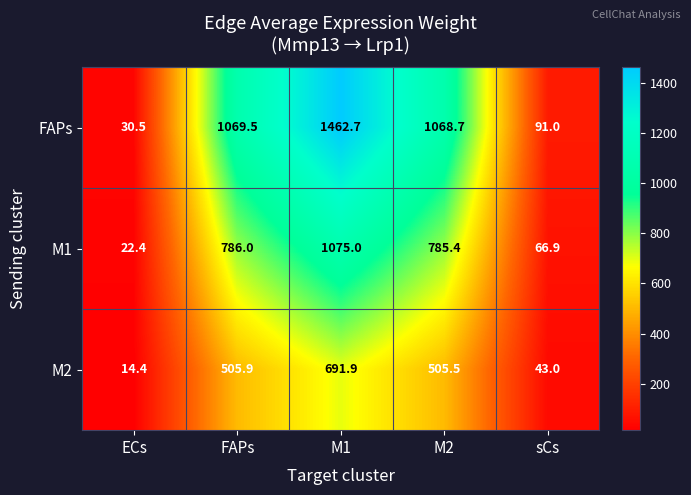

Read the M2 value at M1.

691.9